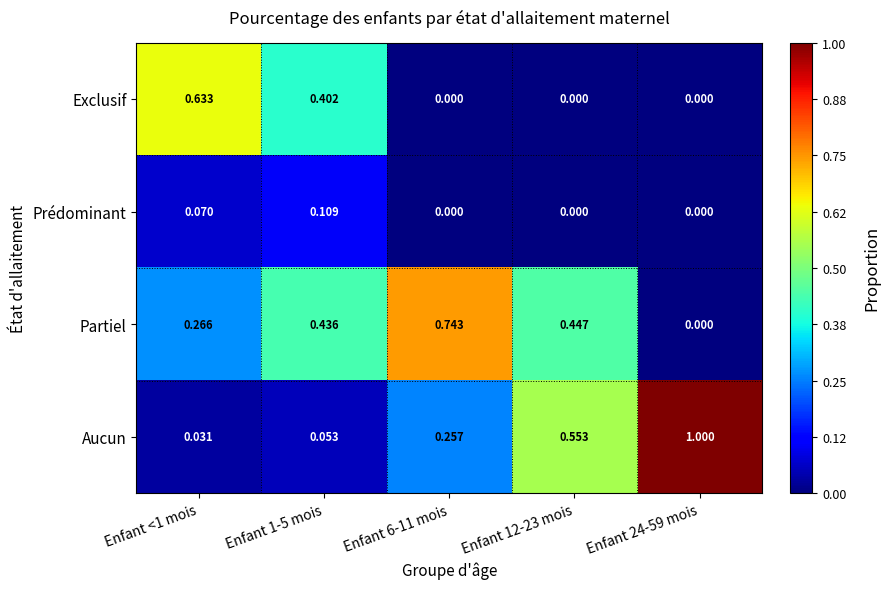

Which series has the largest range (max minus min)?

Aucun